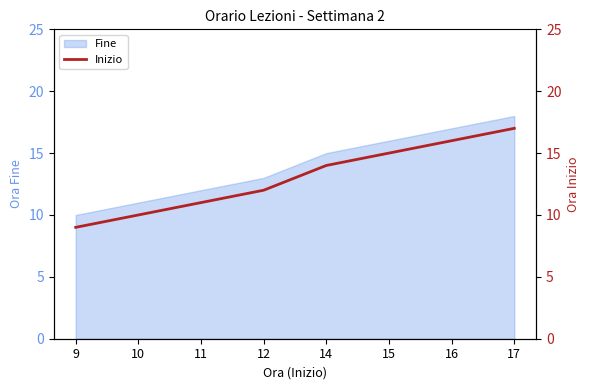

Rank the categories by value from highest to lowest.

17, 16, 15, 14, 12, 11, 10, 9